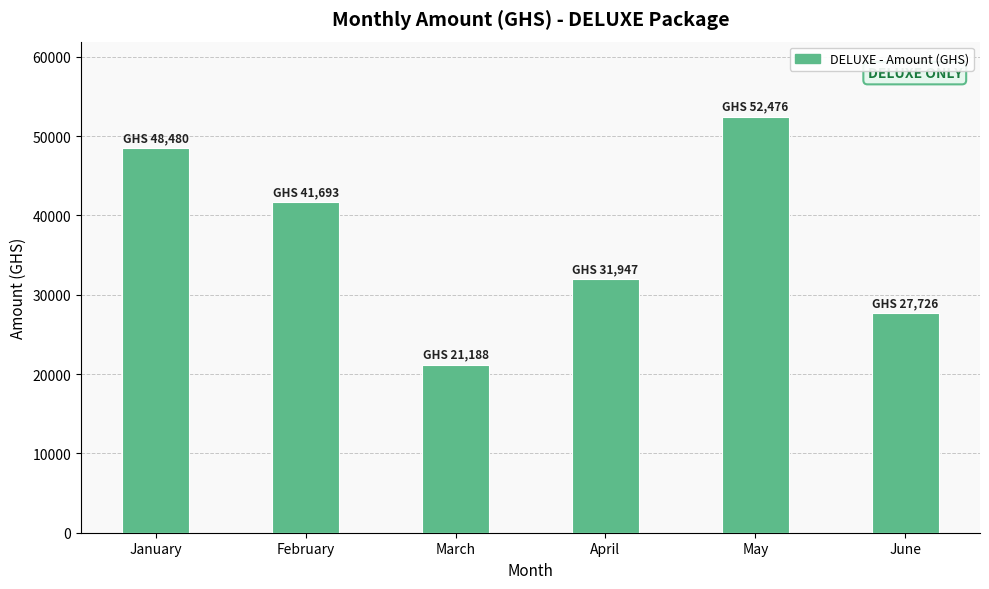

Reading left to right, transcribe all the data shown in this chart.

January=48480.3	February=41692.7	March=21188.0	April=31947.1	May=52476.5	June=27726.5